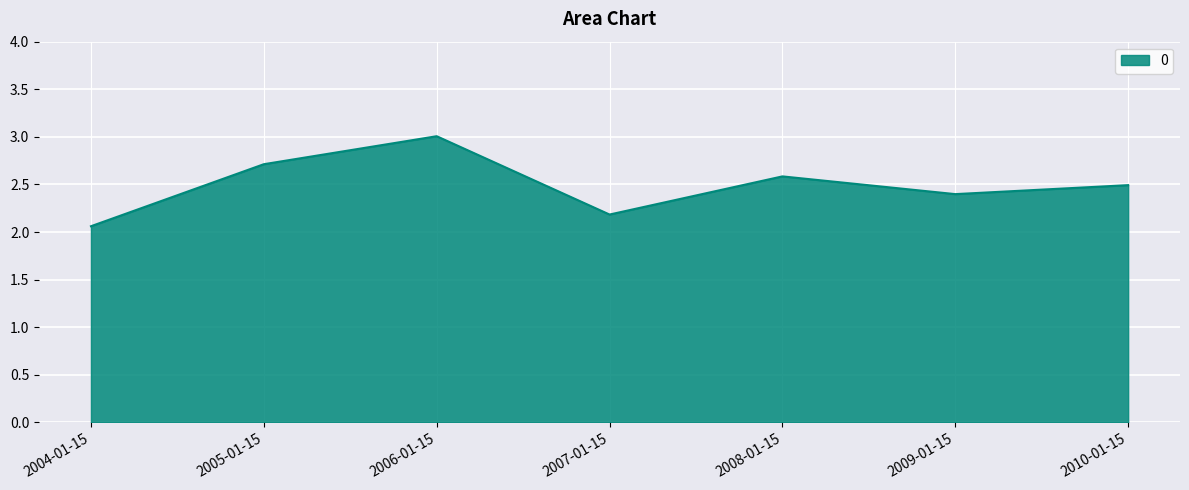

What is the difference between the maximum and minimum values?

0.9